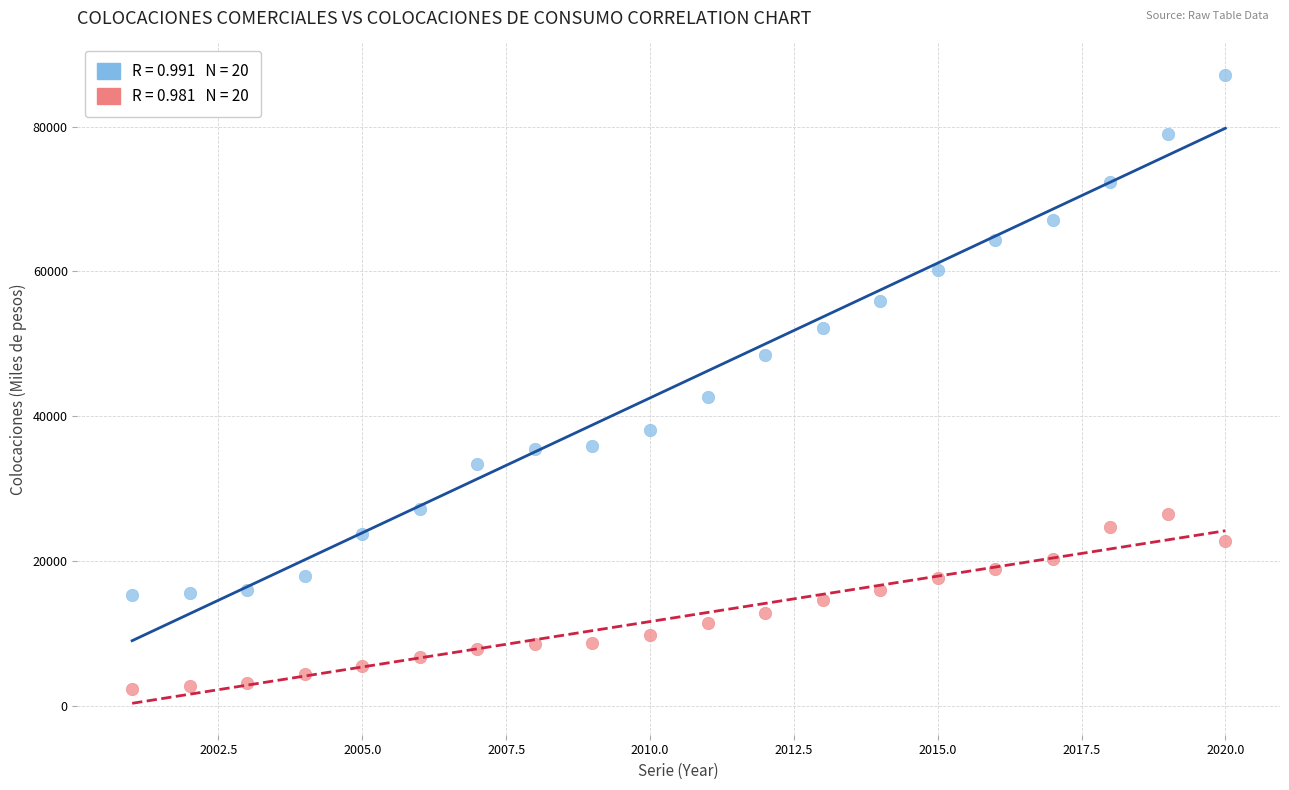

Across all series, what Y value is closest to 44746?

42610